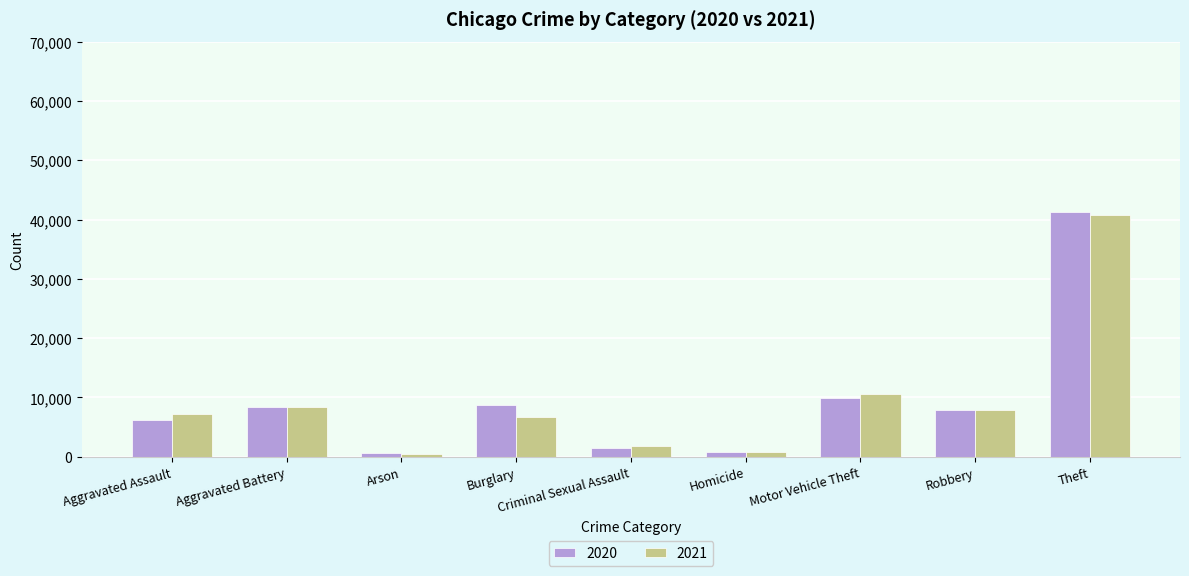

What is the label of the 1st bar from the right?

Theft